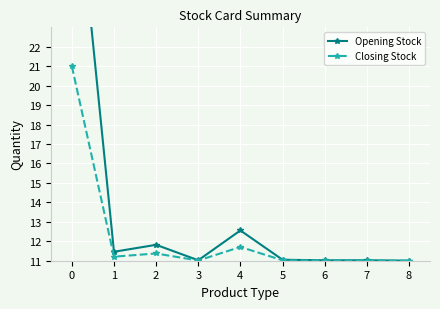

What is the value of the Opening Stock point at the 6th from the left?

11.1